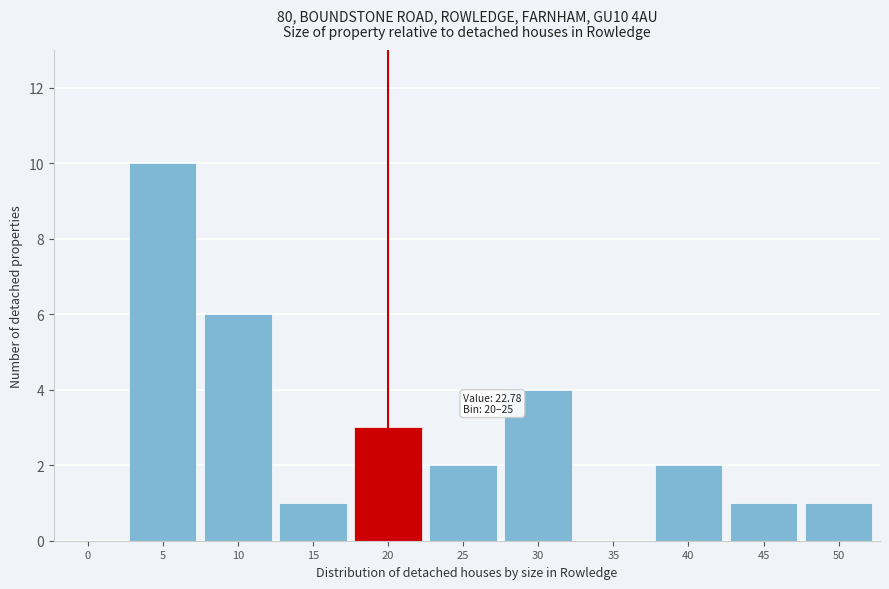

Reading left to right, what are all the values shown in this chart?

0=0	5=10	10=6	15=1	20=3	25=2	30=4	35=0	40=2	45=1	50=1